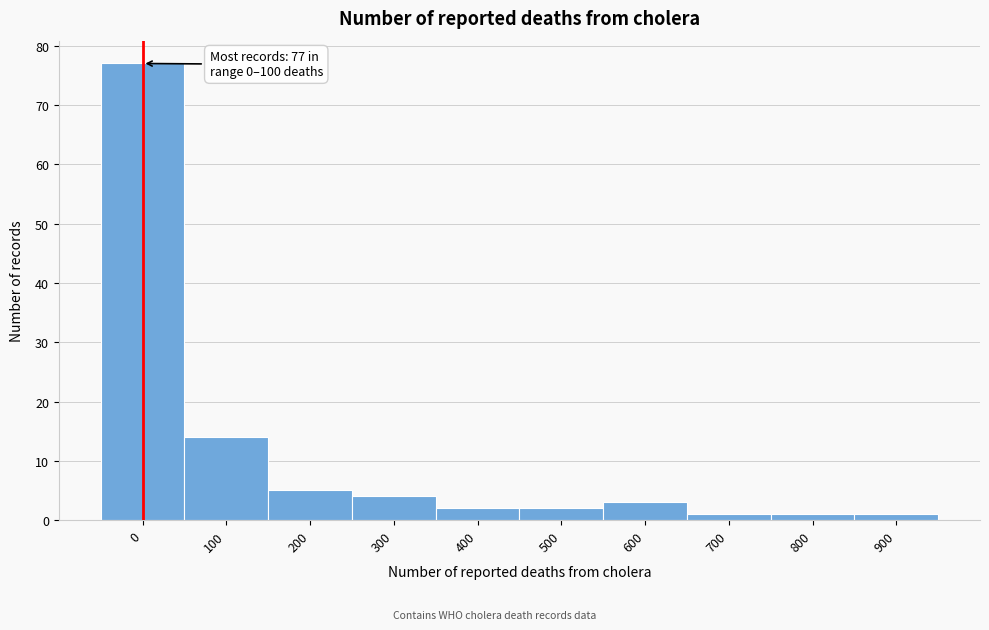

Reading left to right, extract all data points from this chart.

77	14	5	4	2	2	3	1	1	1